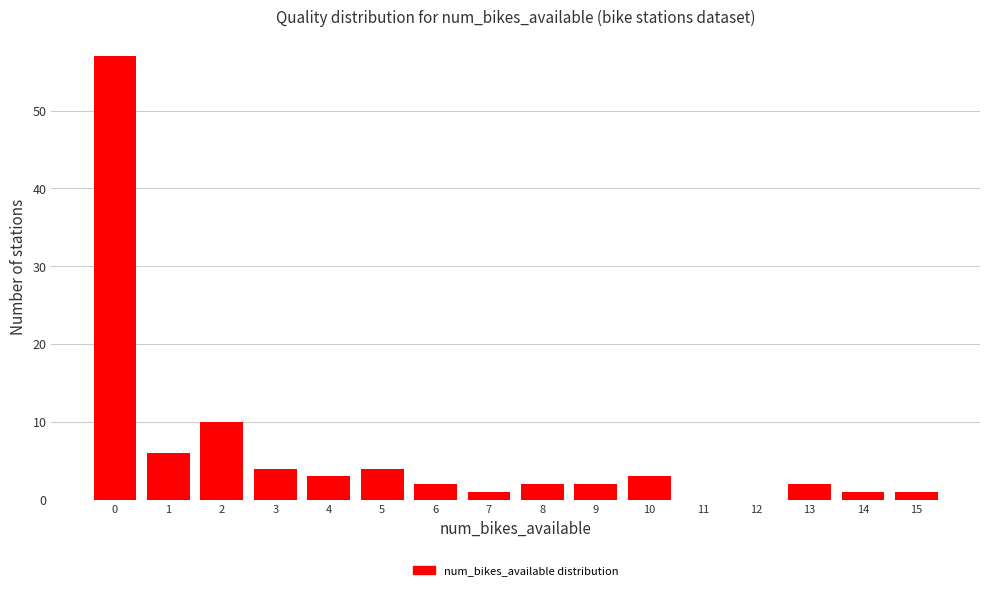

Reading right to left, list all the values displayed in this chart.

15=1	14=1	13=2	12=0	11=0	10=3	9=2	8=2	7=1	6=2	5=4	4=3	3=4	2=10	1=6	0=57